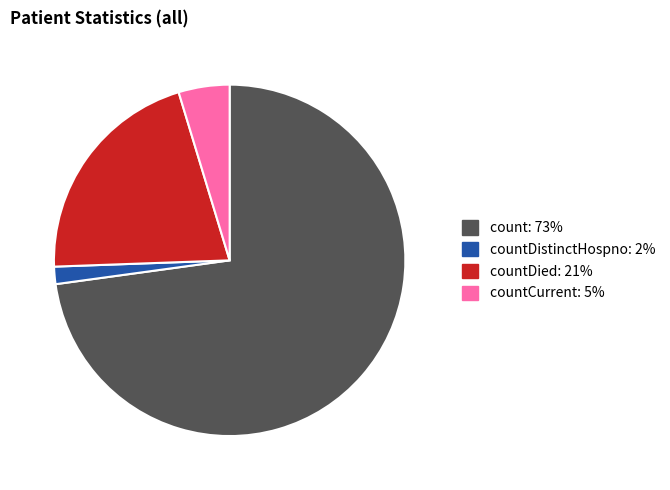

How many segments does this pie chart have?

4